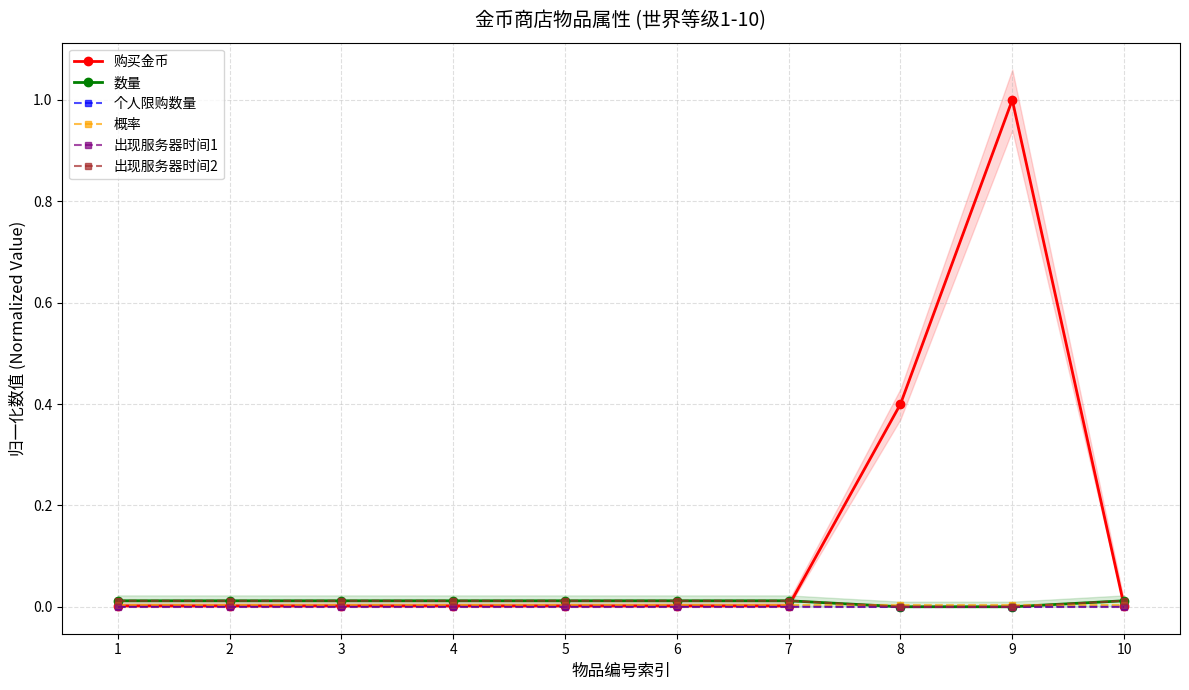

Rank the series at 5 from lowest to highest value.

出现服务器时间1, 个人限购数量, 购买金币, 概率, 数量, 出现服务器时间2